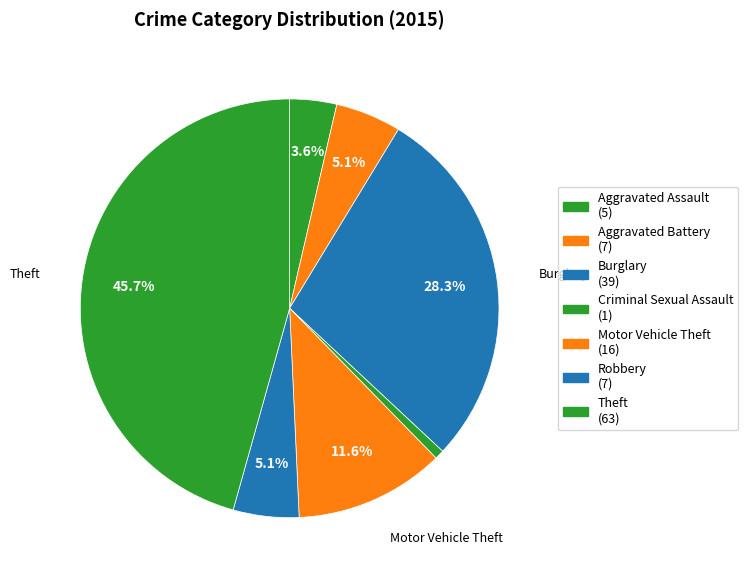

Combined, what portion of the pie is Burglary and Aggravated Assault?

31.9%